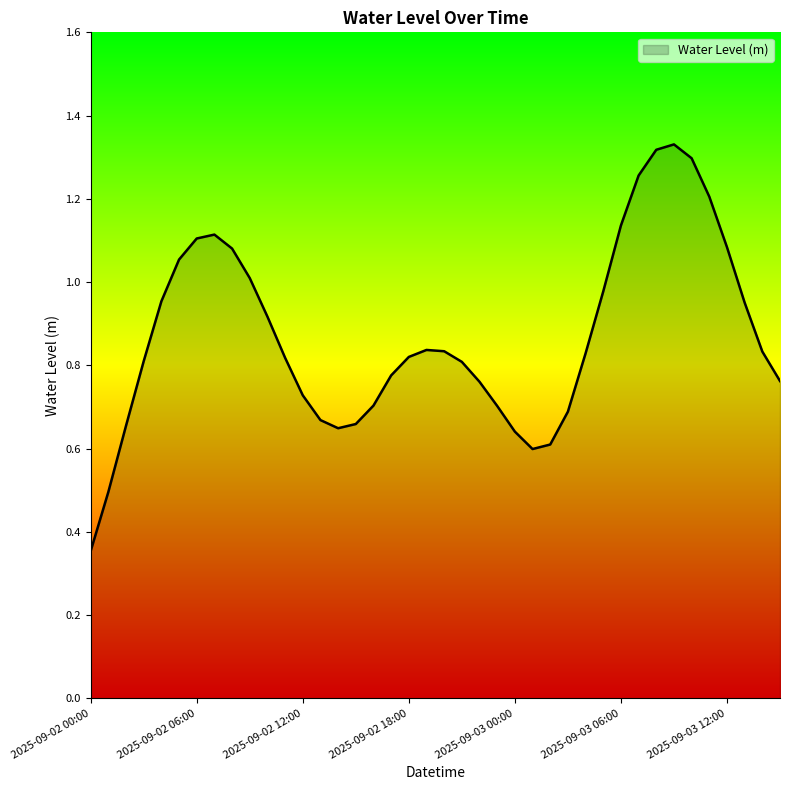

Where is the data nearest to the value 0?

2025-09-02 00:00